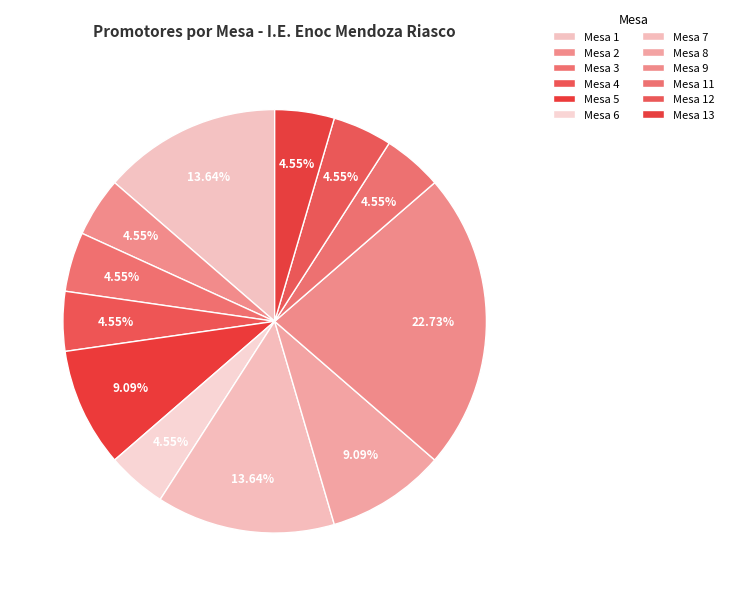

What is the largest slice in the pie chart?

Mesa 9